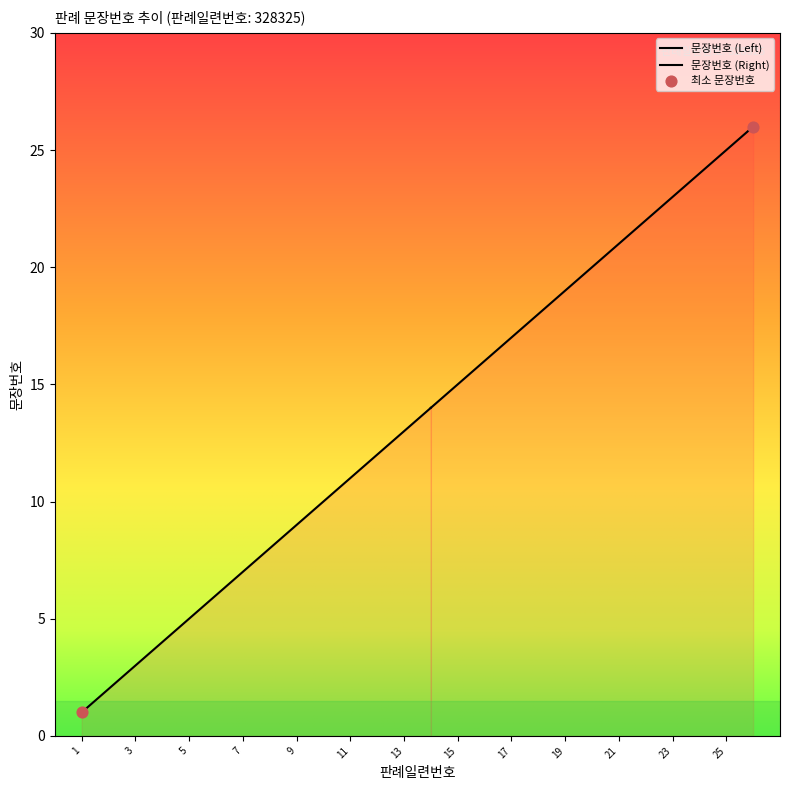

Which has a higher value, 16 or 3?

16